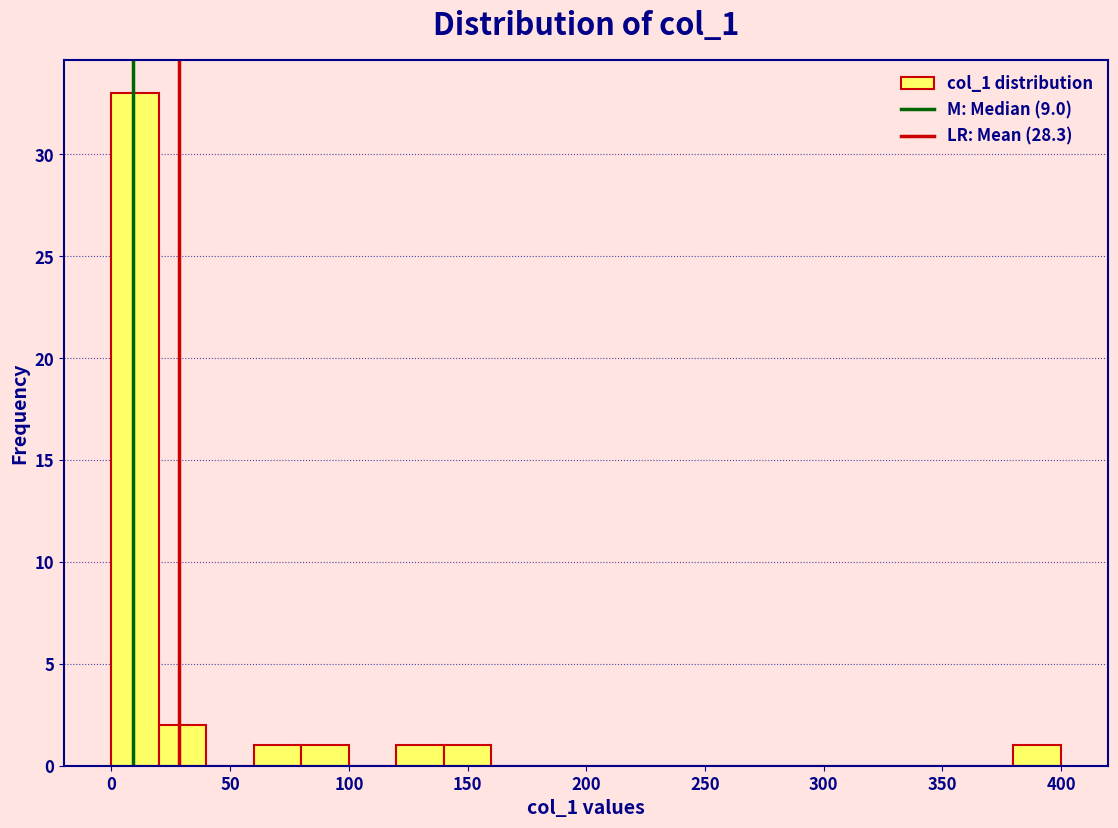

Read against the x-axis, roughly where is the centre of the tallest bar?

10